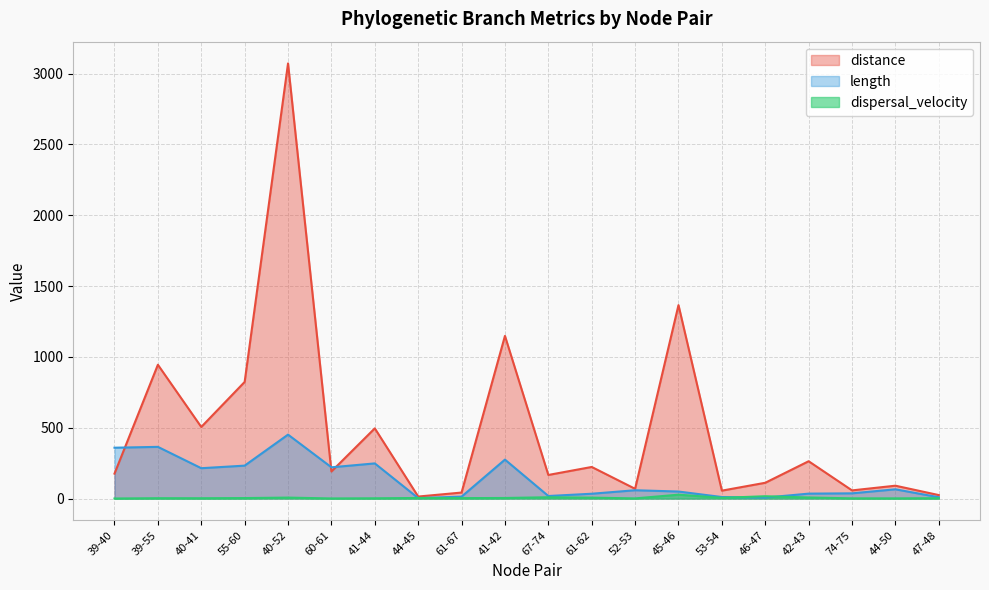

True or false: length has a value of 365.0 at 39-55.

True